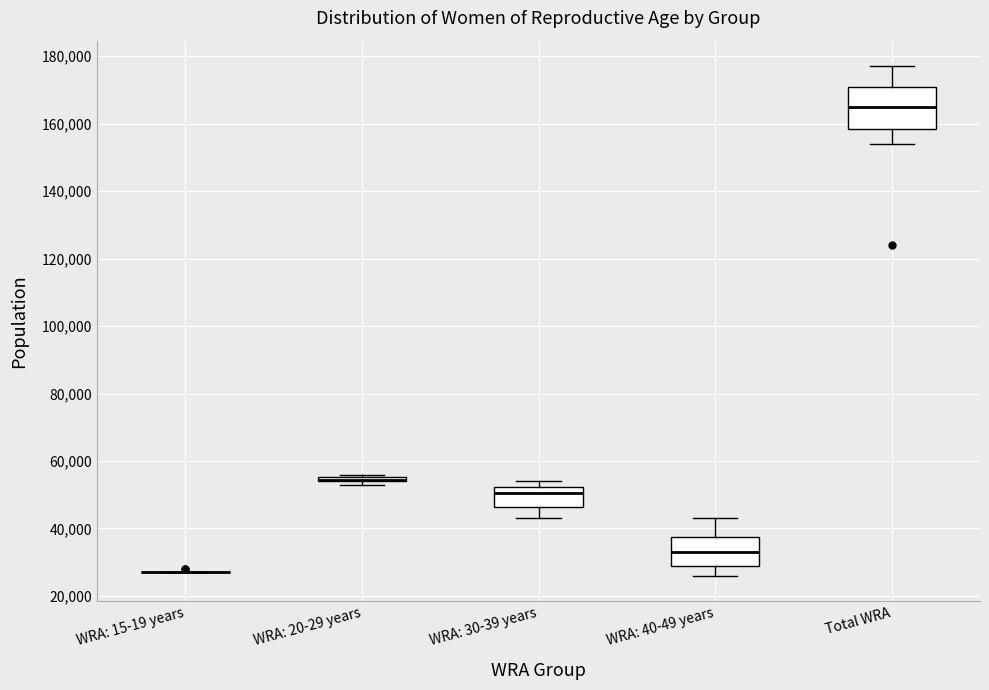

Where is the lower edge of the box for WRA: 40-49 years on the y-axis? The values are not printed on the chart, so give them approximately, as read against the axis.

30000